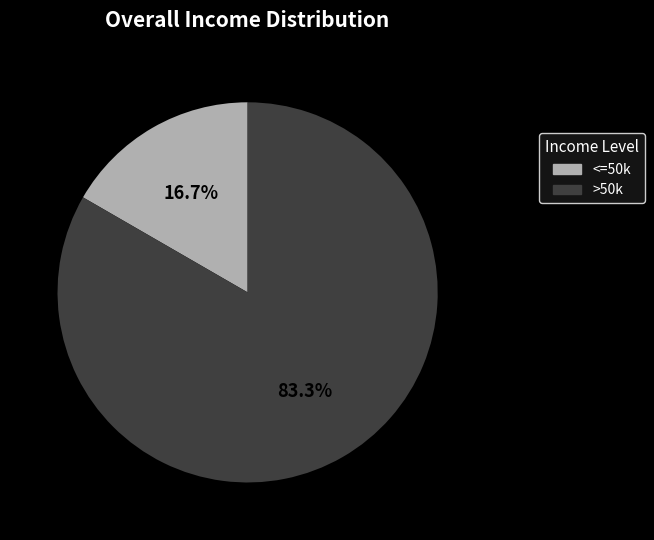

Is there any slice that represents more than half of the pie?

Yes